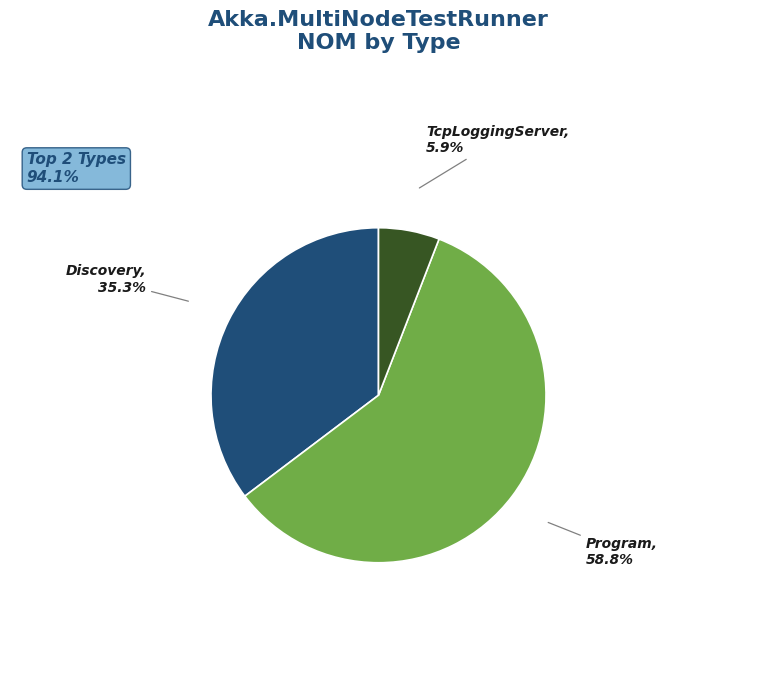

To the nearest percent, what portion does Discovery represent?

35%